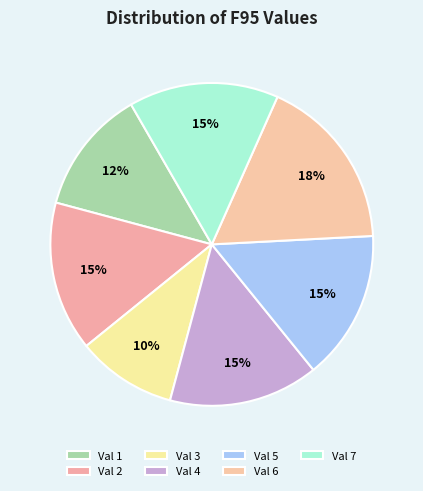

How many segments does this pie chart have?

7